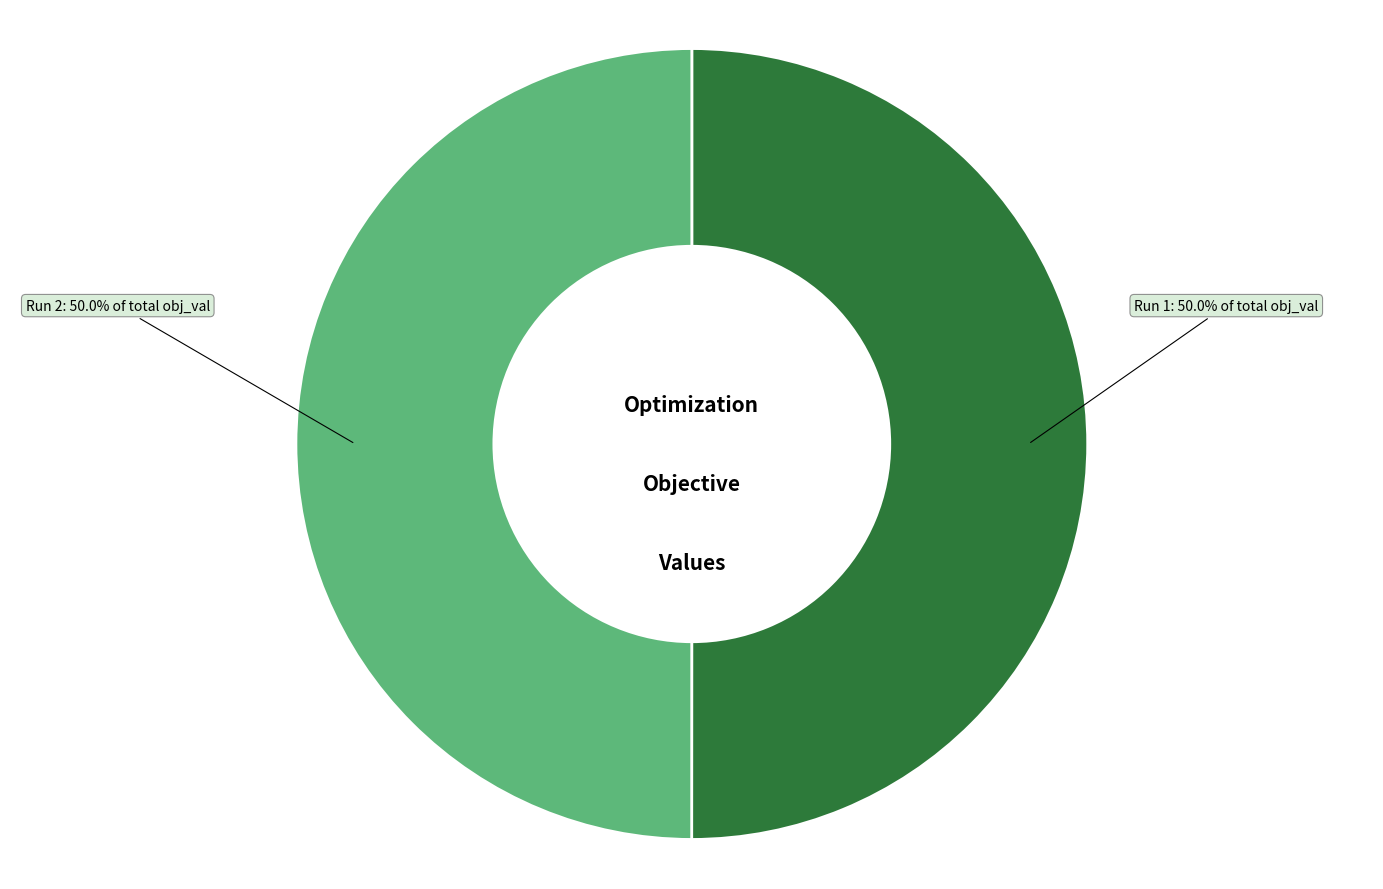

Is it true that Run 2 is 50% of the pie?

True